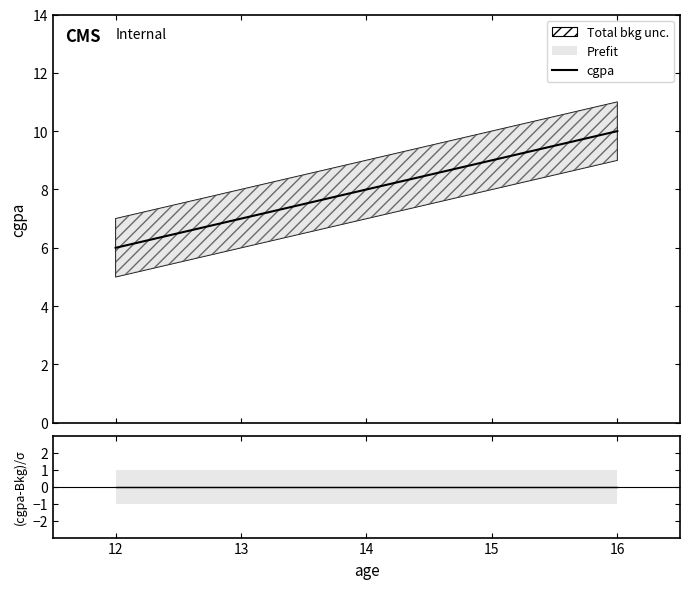

What is the lowest value of the cgpa series?

6